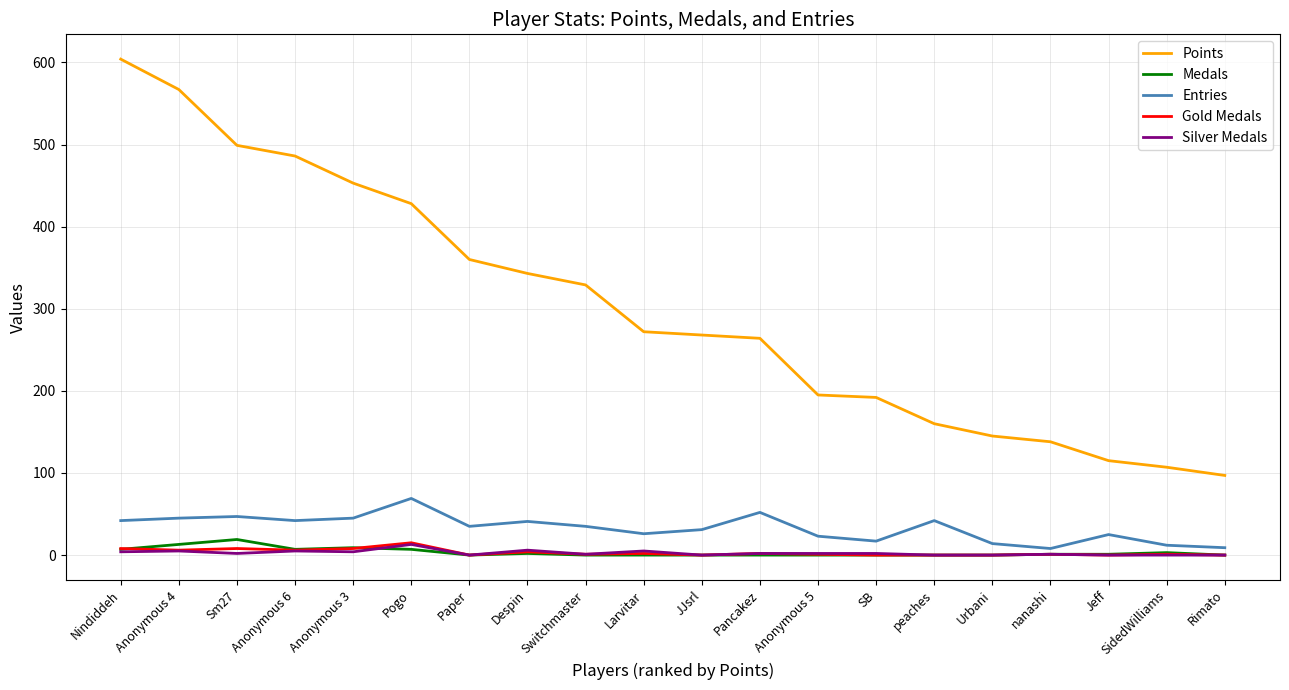

Which series has the largest total across all categories?

Points